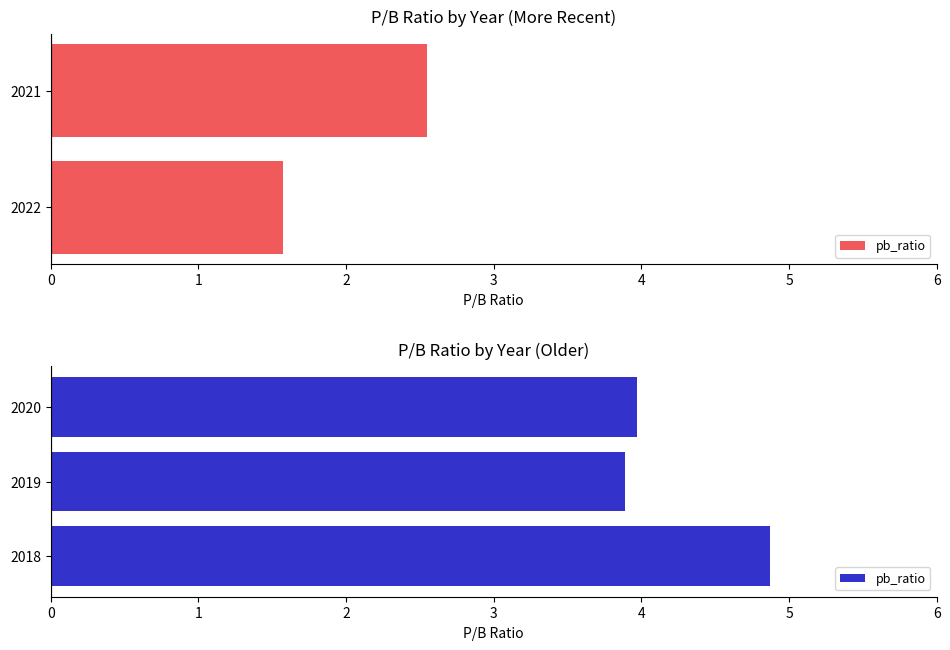

True or false: the data shows 3.9 at 2019.

True